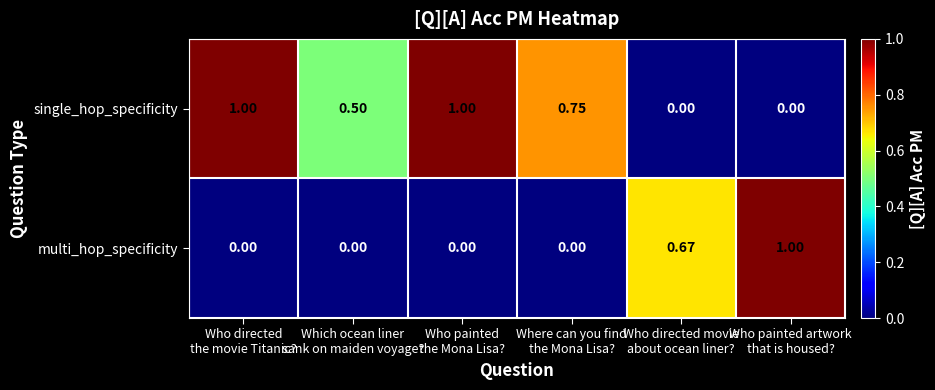

Which series has the largest total across all categories?

single_hop_specificity